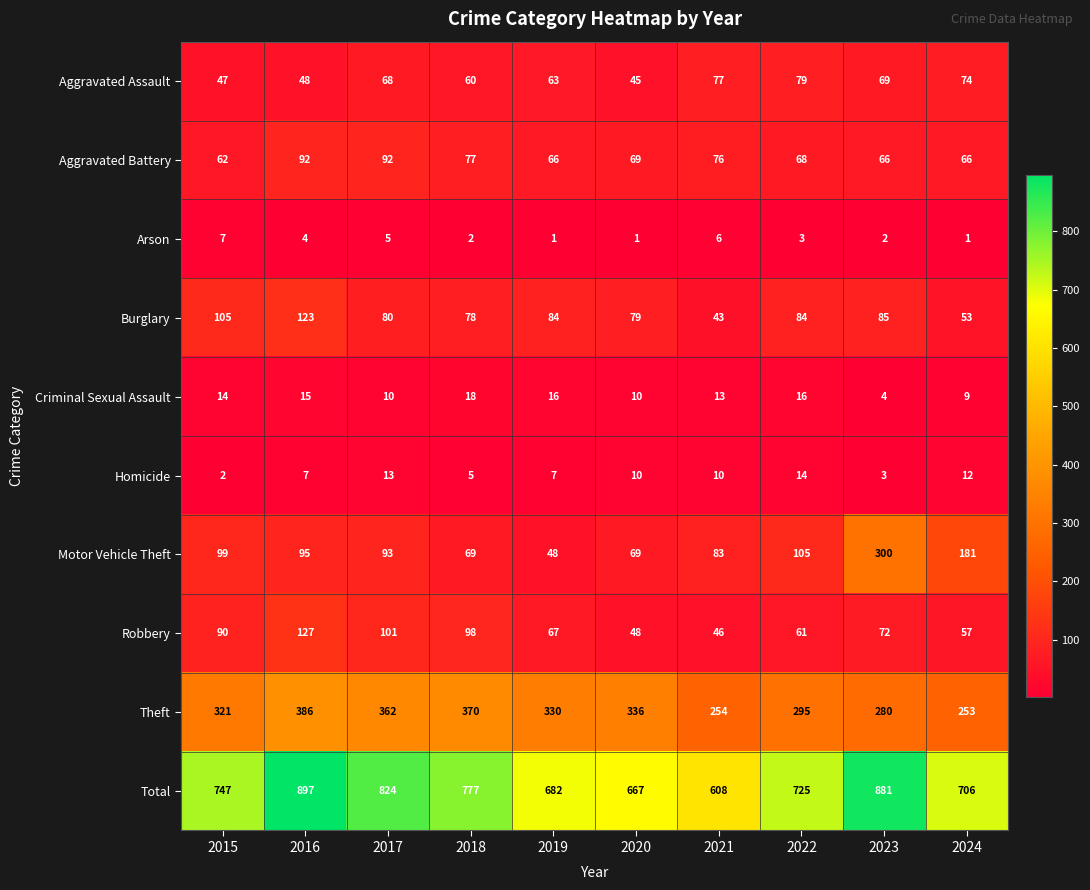

Which category has the highest value across all series?

2016